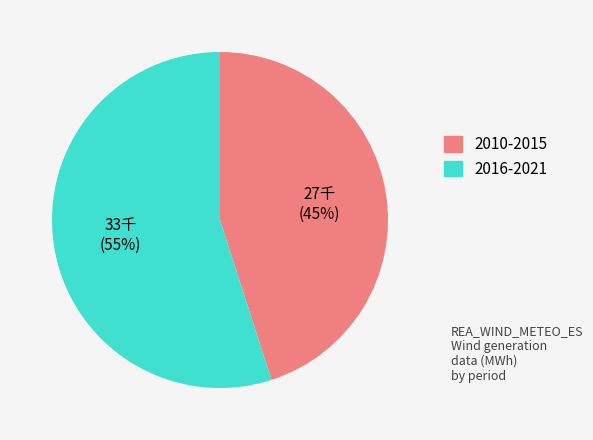

Is there any slice that represents more than half of the pie?

Yes